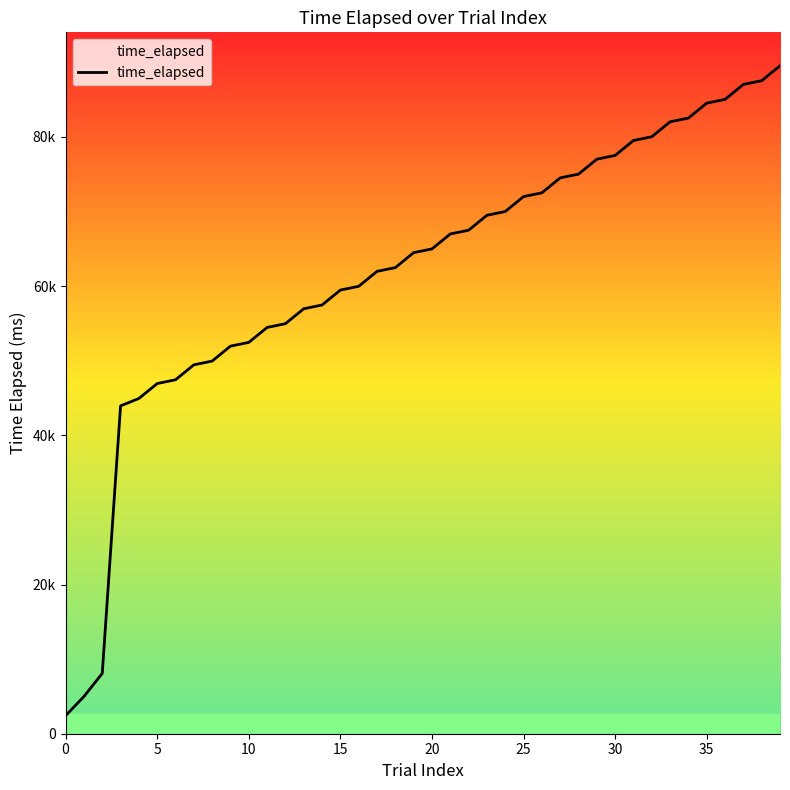

Is this an area chart (filled region under the line)?

Yes